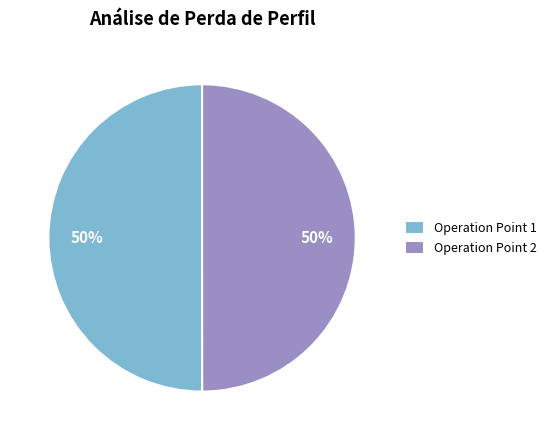

Count the number of slices in the pie.

2